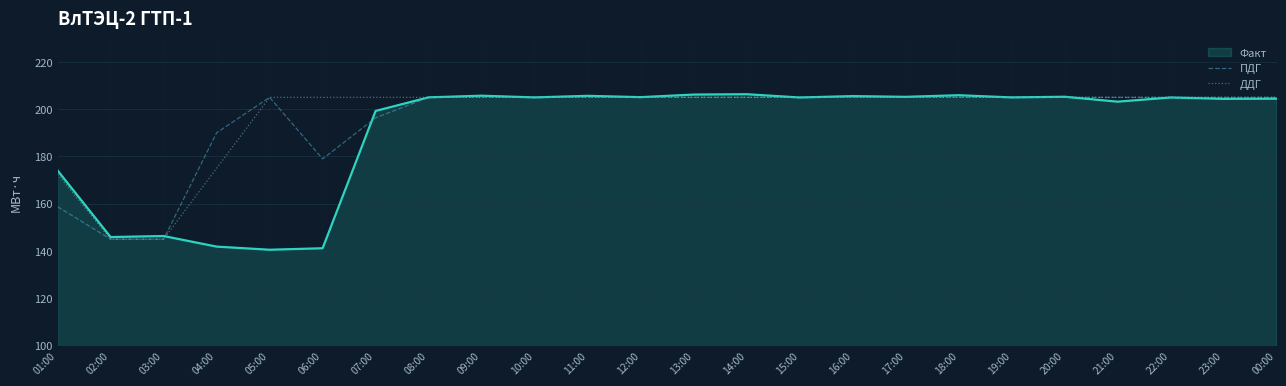

Between 01:00 and 05:00, which series saw the biggest shift?

ПДГ